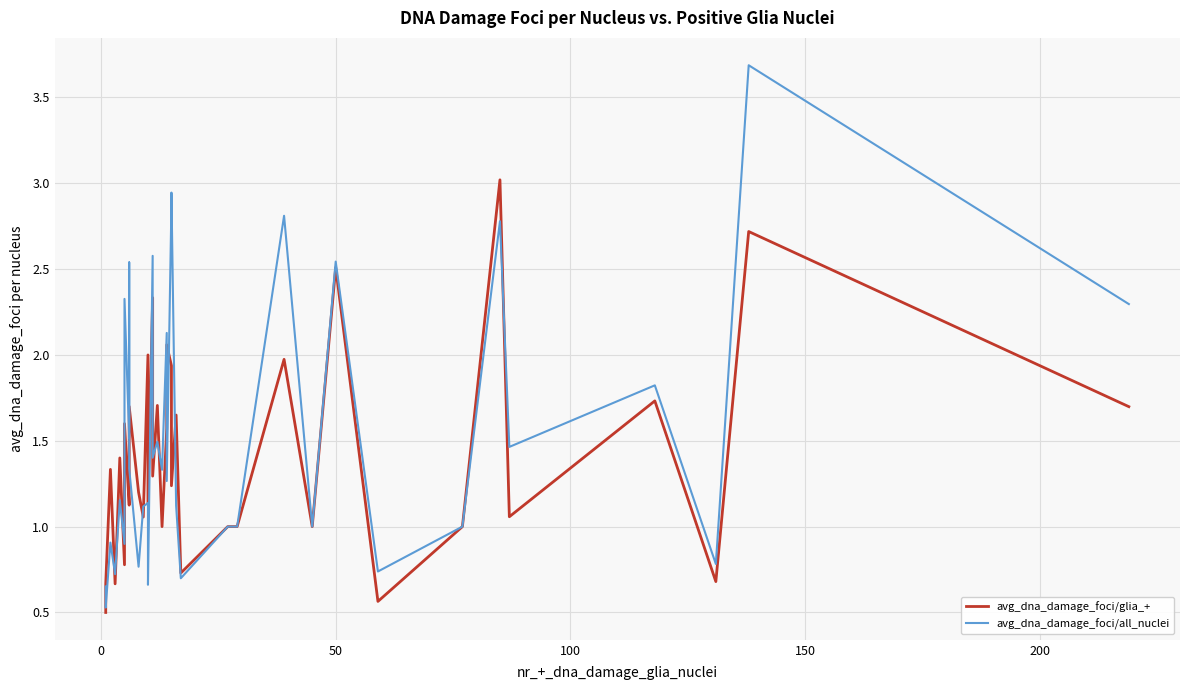

Does the chart display data point markers on the line(s)?

No